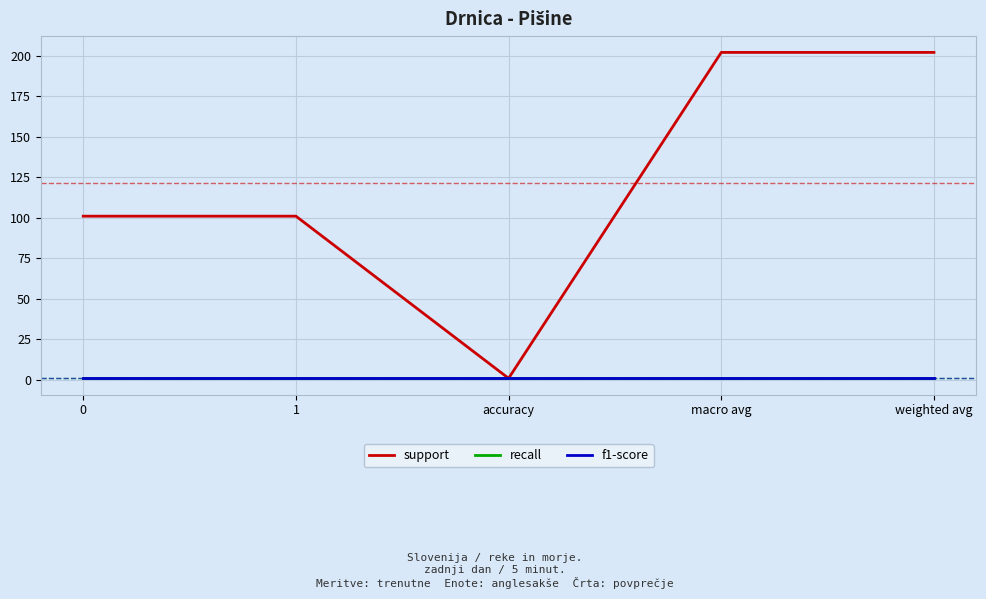

What is the smallest value displayed?

1